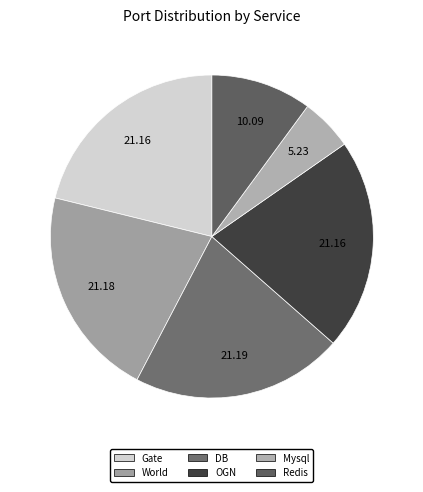

The Gate slice represents 21% of the pie. True or false?

True